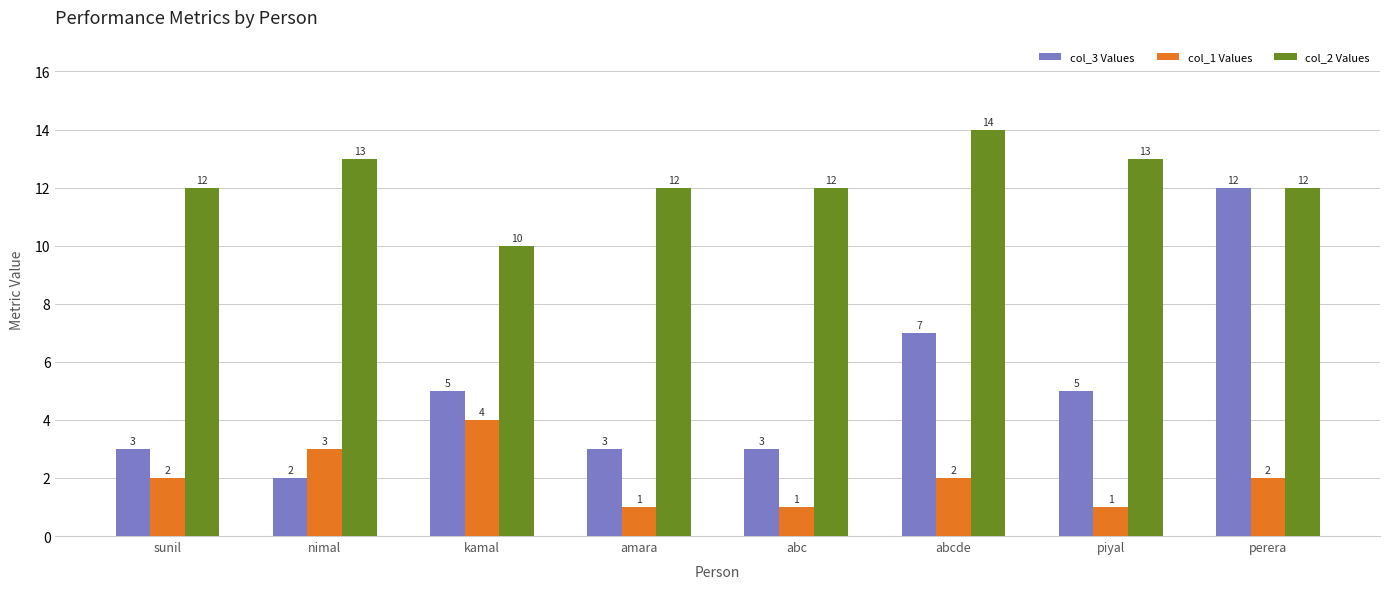

Reading right to left, transcribe all the data shown in this chart.

col_3 Values: 12	5	7	3	3	5	2	3
col_1 Values: 2	1	2	1	1	4	3	2
col_2 Values: 12	13	14	12	12	10	13	12